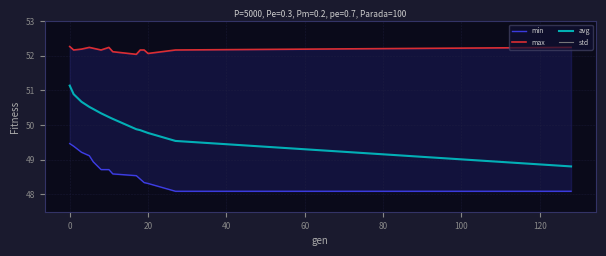

Is it true that avg equals 51.1 at 0?

True